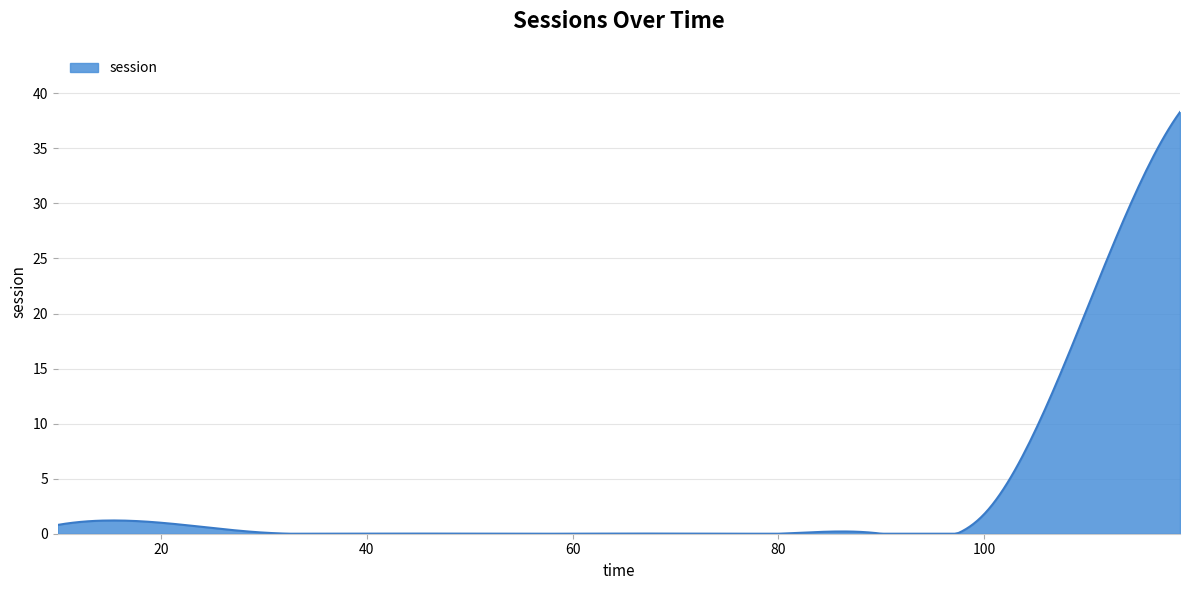

How many series are shown in this chart?

1